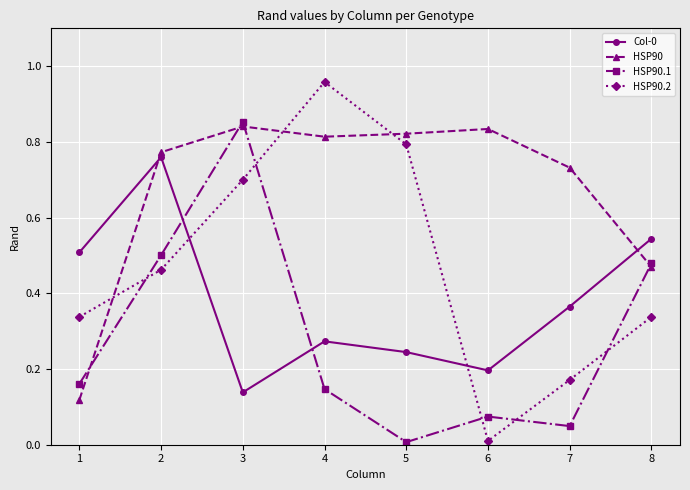

Is it true that HSP90.1 equals 0.5 at 8?

True